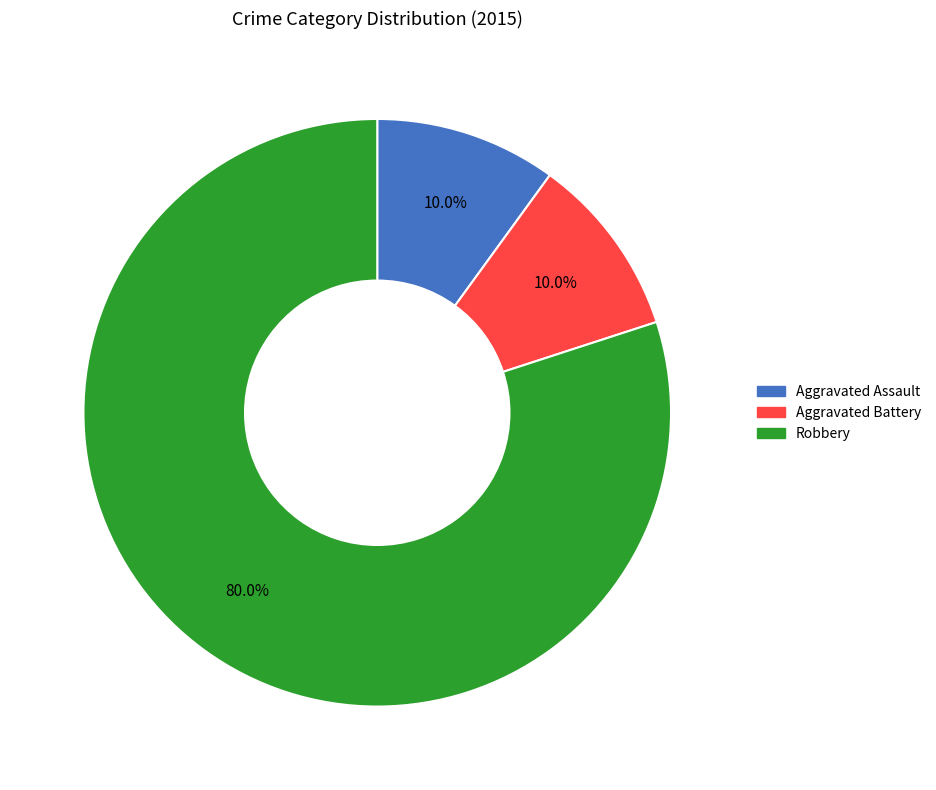

Approximately how many times larger is the value at Aggravated Assault compared to Aggravated Battery?

1.0